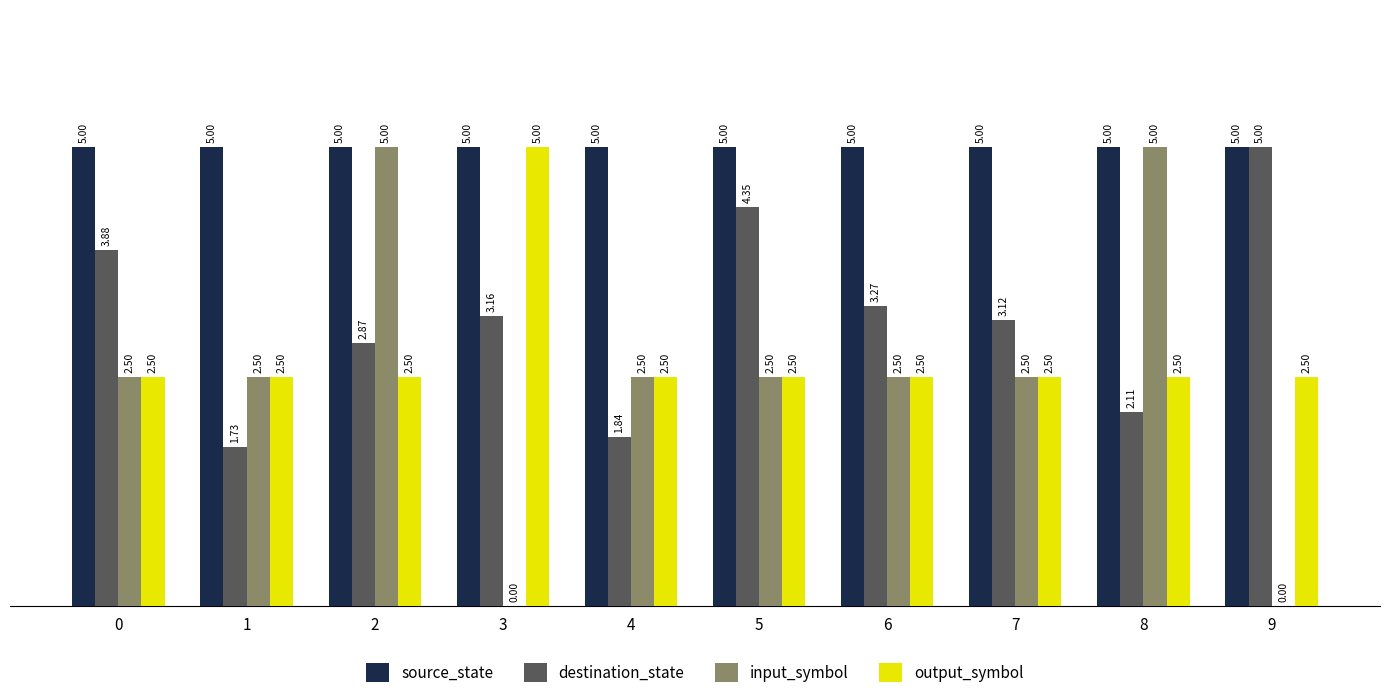

Count the number of data series in this chart.

4